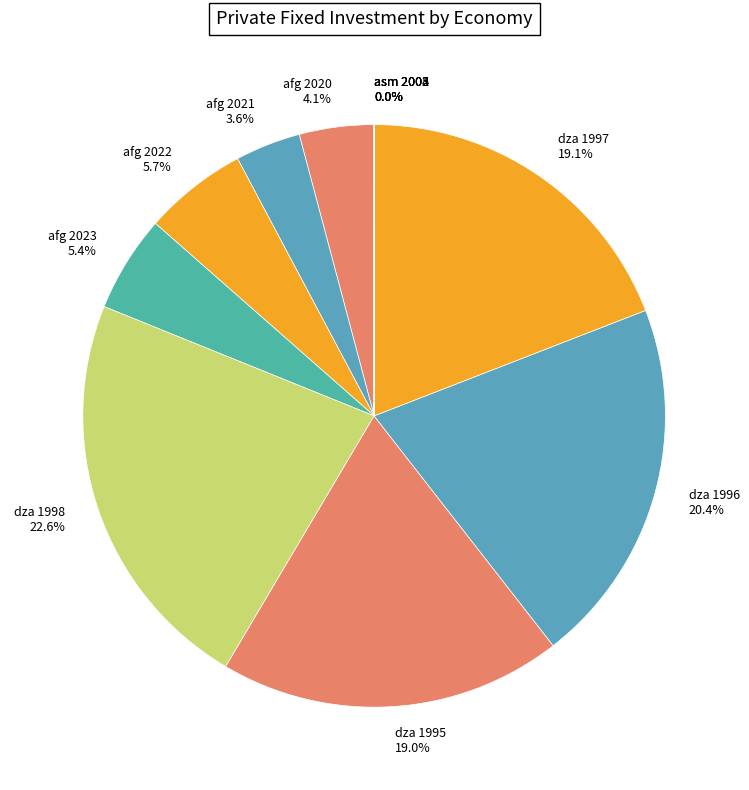

Do dza 1995 and afg 2021 together represent more than half of the pie?

No